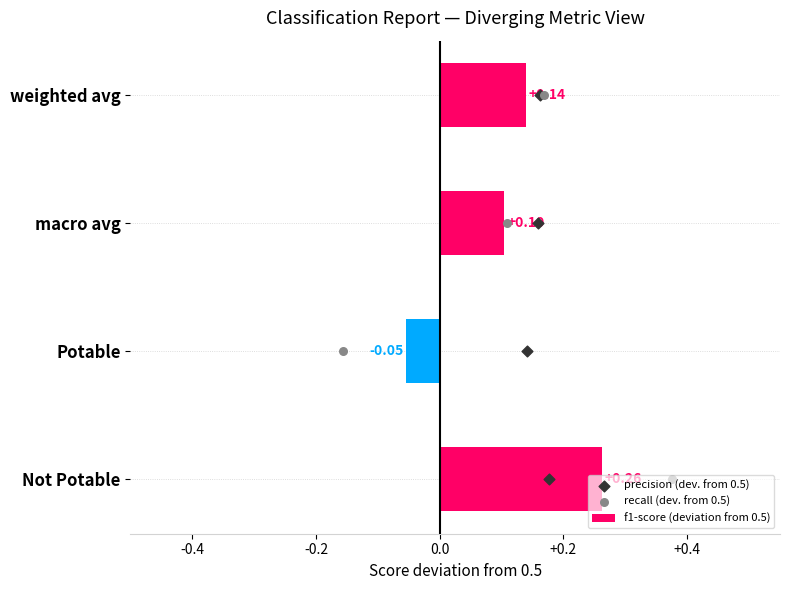

At which label is f1-score (deviation from 0.5) closest to 0?

Potable